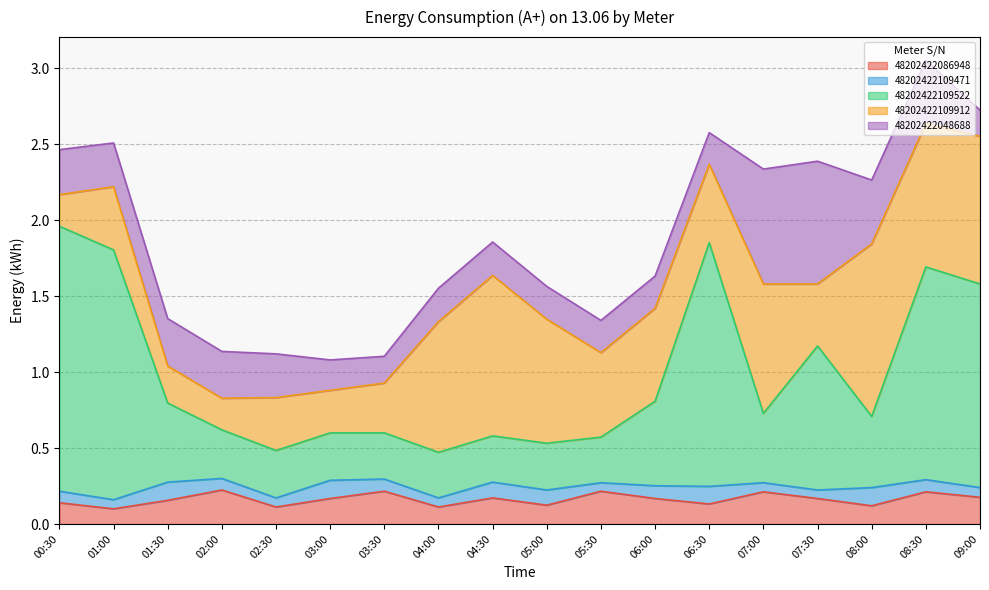

What is the sum of the 48202422109471 values at 04:30 and 03:00?

0.2